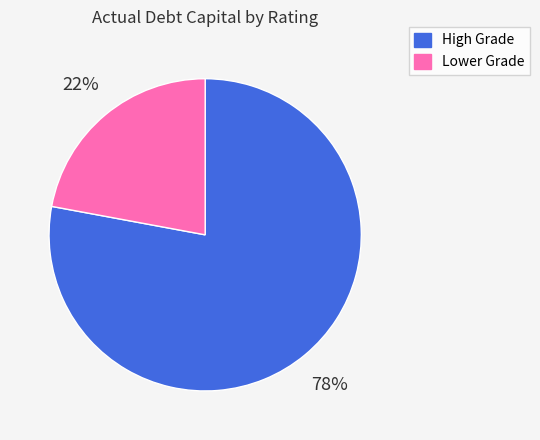

To the nearest percent, what is the difference between the largest and smallest slice percentages?

56%